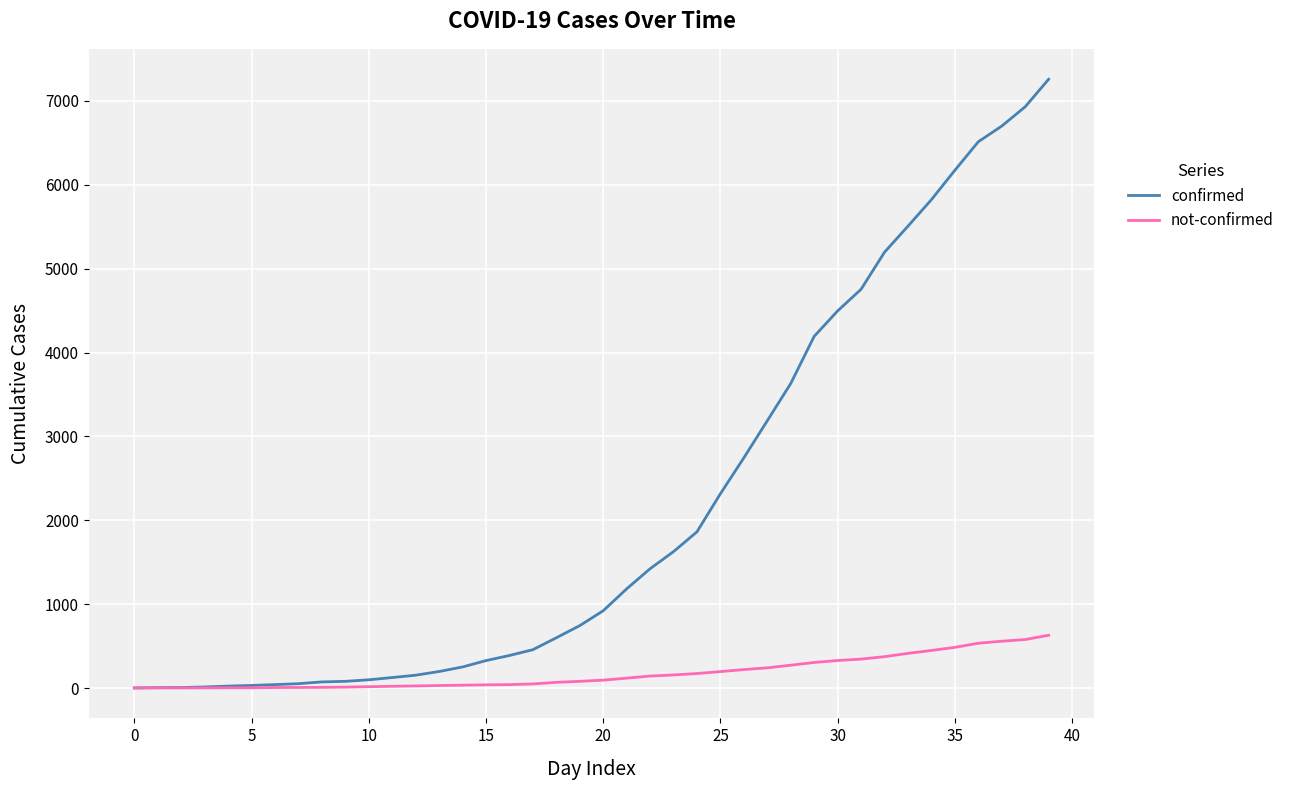

What is the highest value of the not-confirmed series?

630